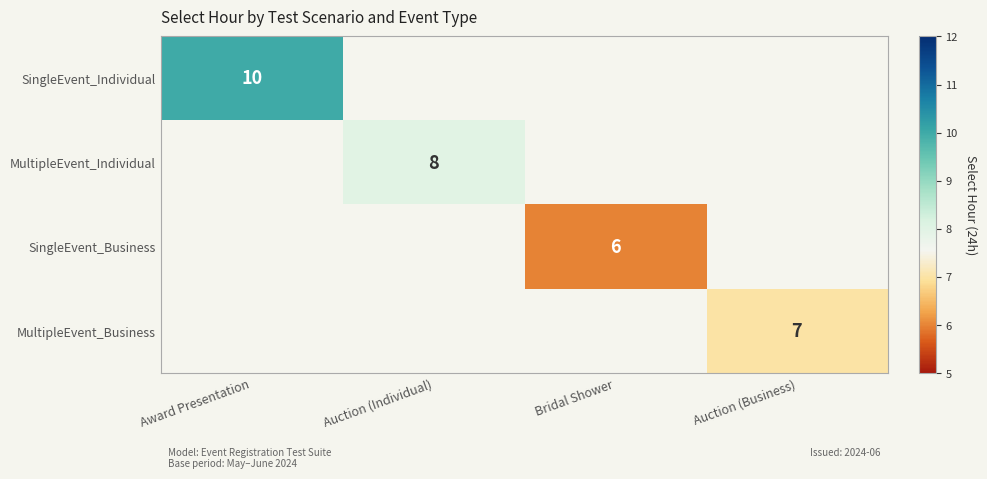

Is it true that MultipleEvent_Business equals 3 at Auction (Business)?

False